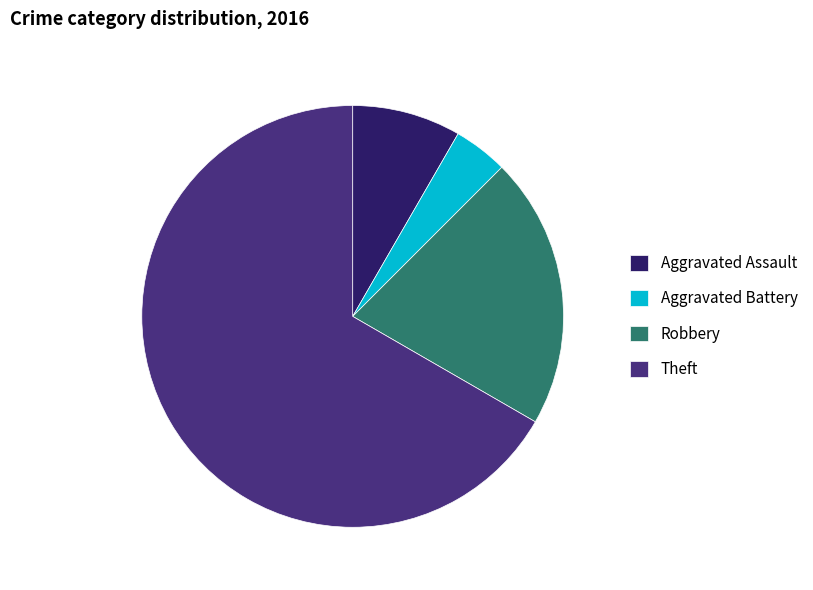

How many slices are in this pie chart?

4